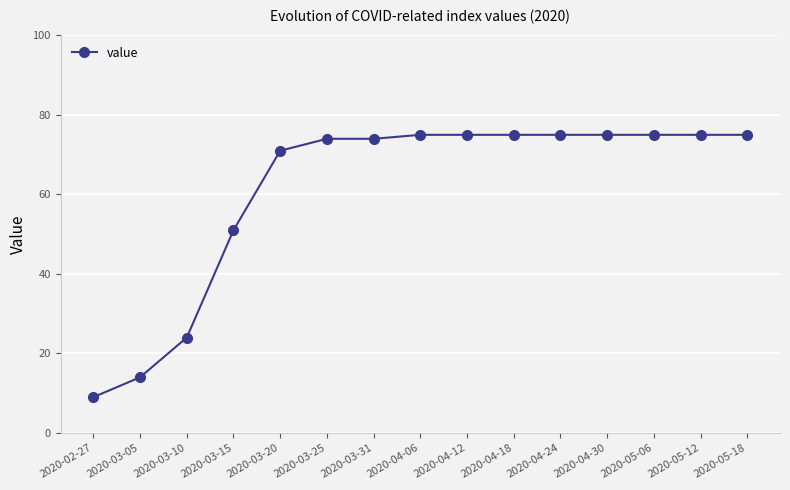

What is the ratio of the value at 2020-05-06 to the value at 2020-03-20?

1.1